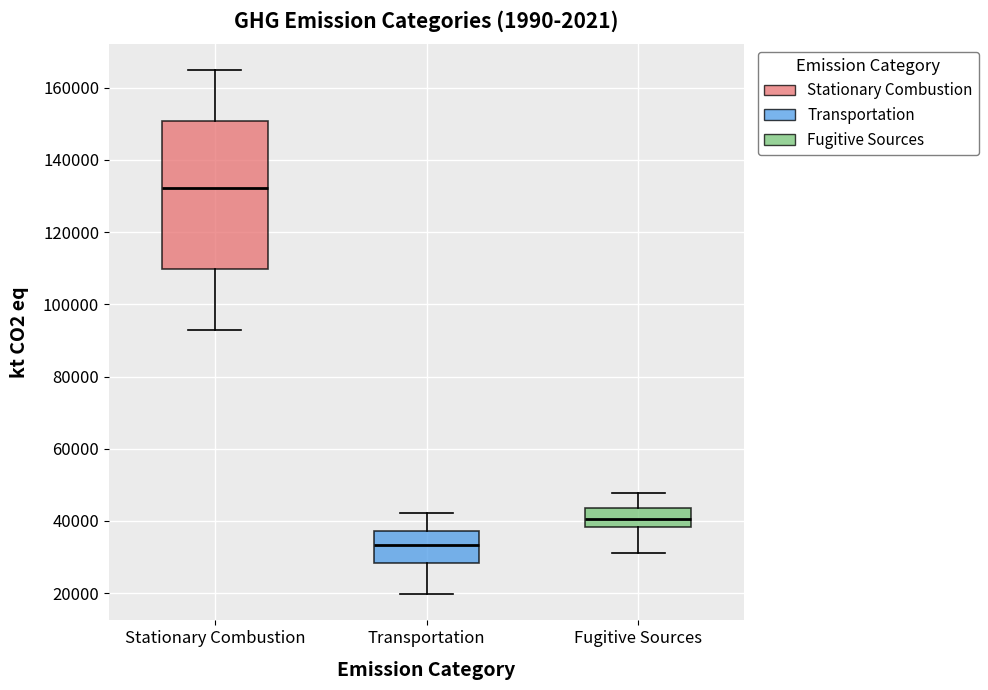

Reading left to right, read every box against the y-axis: the position of its median line, the range the box covers, and the ends of its whiskers. The values are not printed on the chart, so give them approximately, as read against the axis.

Stationary Combustion: median 132000, box 110000 to 150000, whiskers 92000 to 164000
Transportation: median 34000, box 28000 to 38000, whiskers 20000 to 42000
Fugitive Sources: median 40000, box 38000 to 44000, whiskers 32000 to 48000